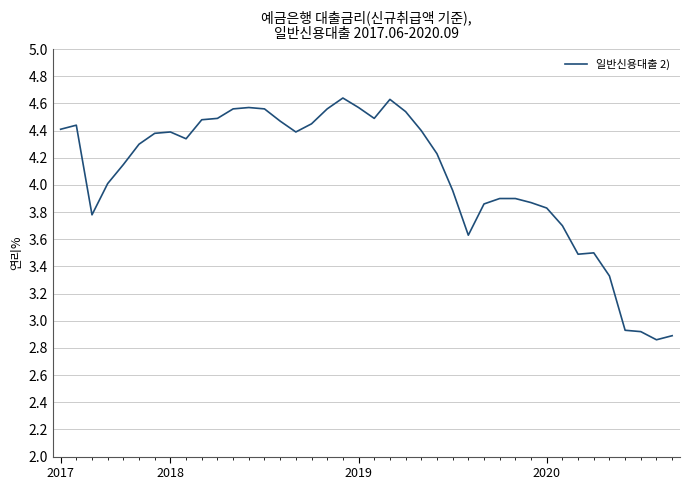

What is the difference between the maximum and minimum values?

1.8